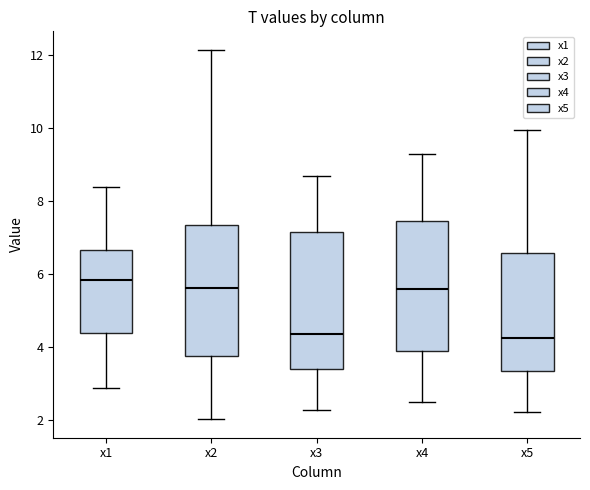

Reading left to right, read every box against the y-axis: the position of its median line, the range the box covers, and the ends of its whiskers. The values are not printed on the chart, so give them approximately, as read against the axis.

x1: median 5.8, box 4.4 to 6.6, whiskers 2.8 to 8.4
x2: median 5.6, box 3.8 to 7.4, whiskers 2.0 to 12.2
x3: median 4.4, box 3.4 to 7.2, whiskers 2.2 to 8.6
x4: median 5.6, box 3.8 to 7.4, whiskers 2.6 to 9.2
x5: median 4.2, box 3.4 to 6.6, whiskers 2.2 to 10.0